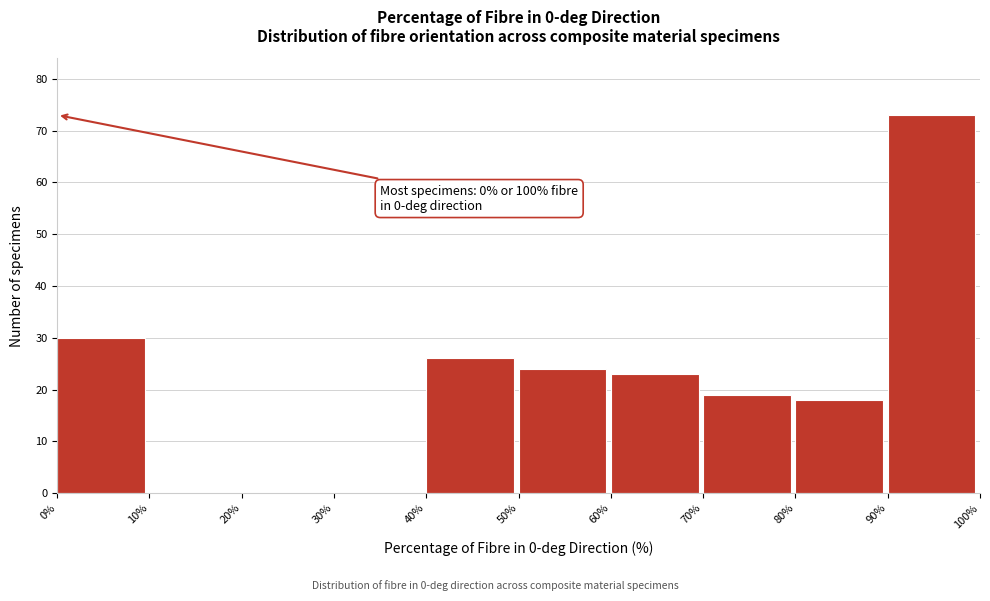

Which range on the x-axis has the tallest bar?

90% to 100%